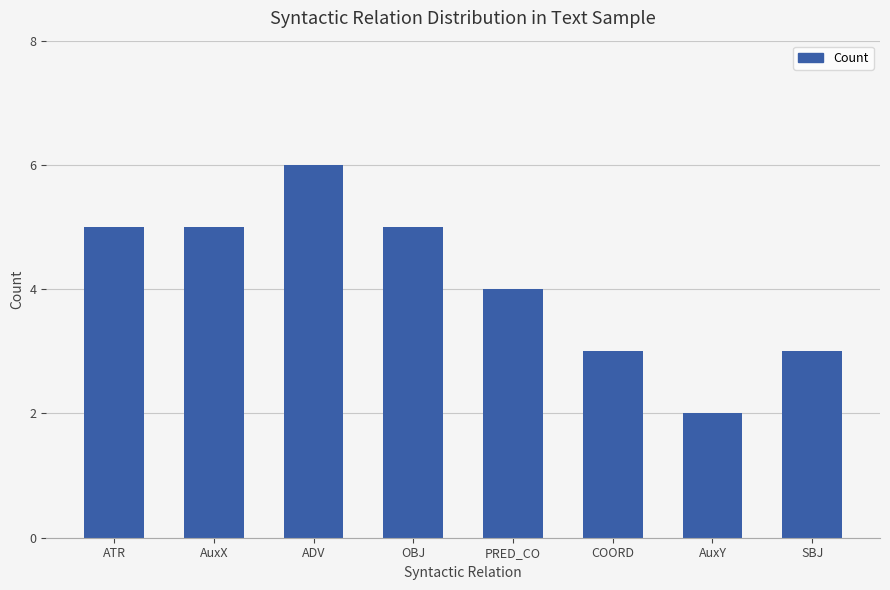

What is the label of the 5th bar from the left?

PRED_CO